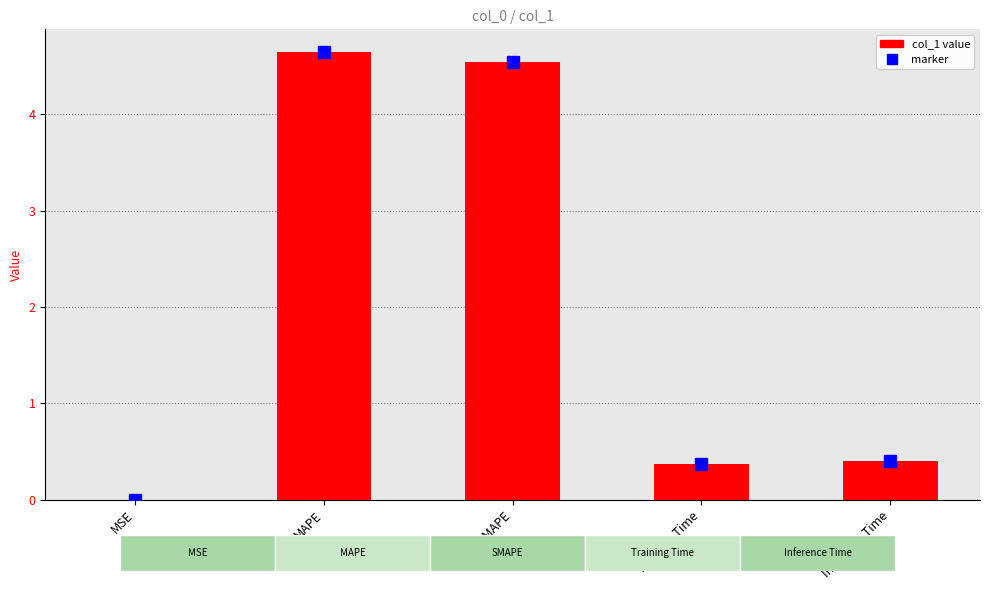

The value at MAPE is 2.8. True or false?

False